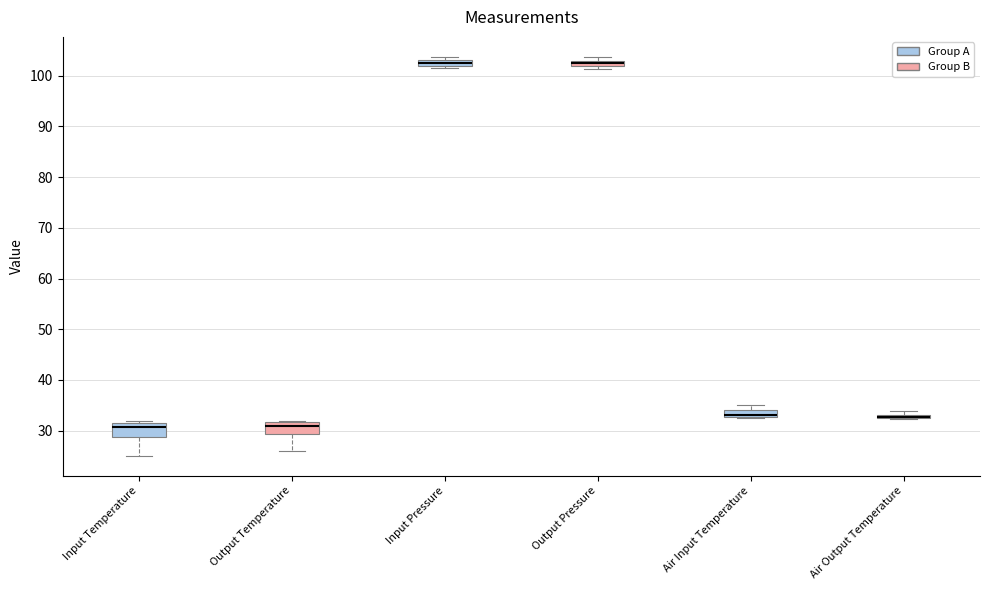

Where is the upper edge of the box for Air Input Temperature on the y-axis? The values are not printed on the chart, so give them approximately, as read against the axis.

34